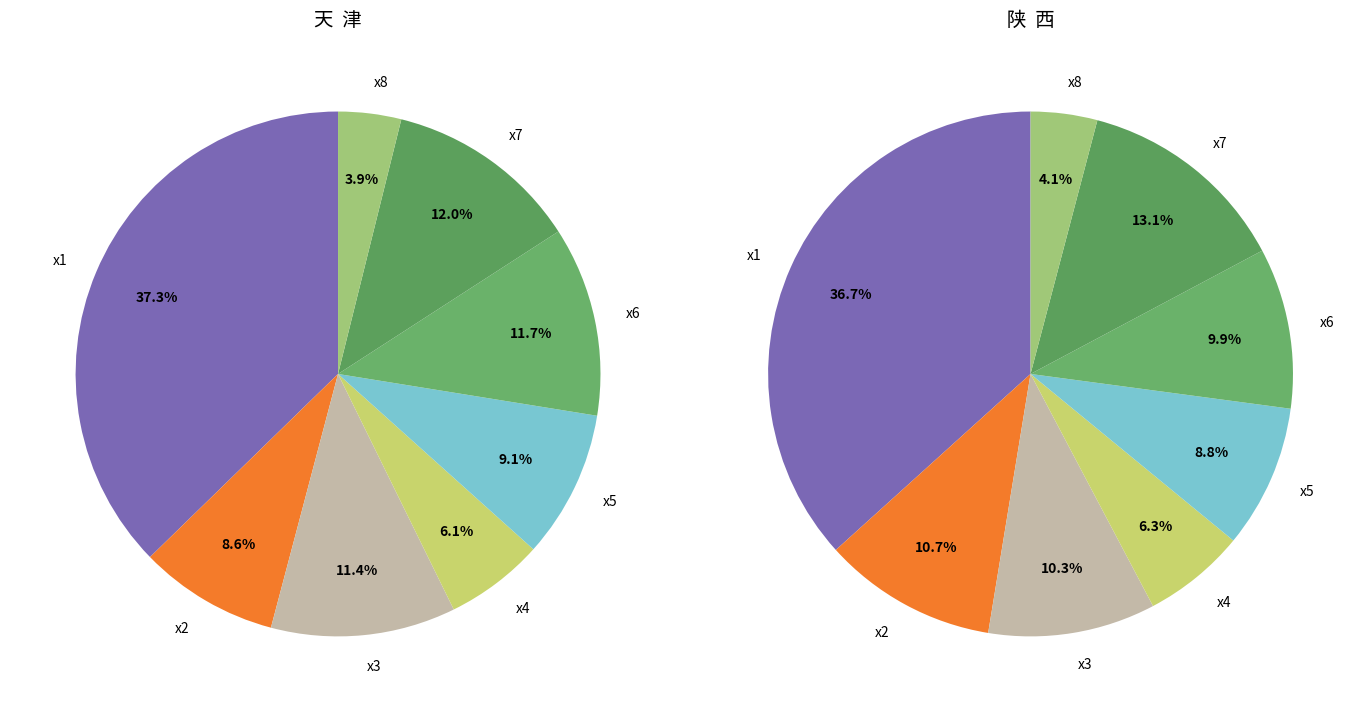

How many slices are in this pie chart?

8